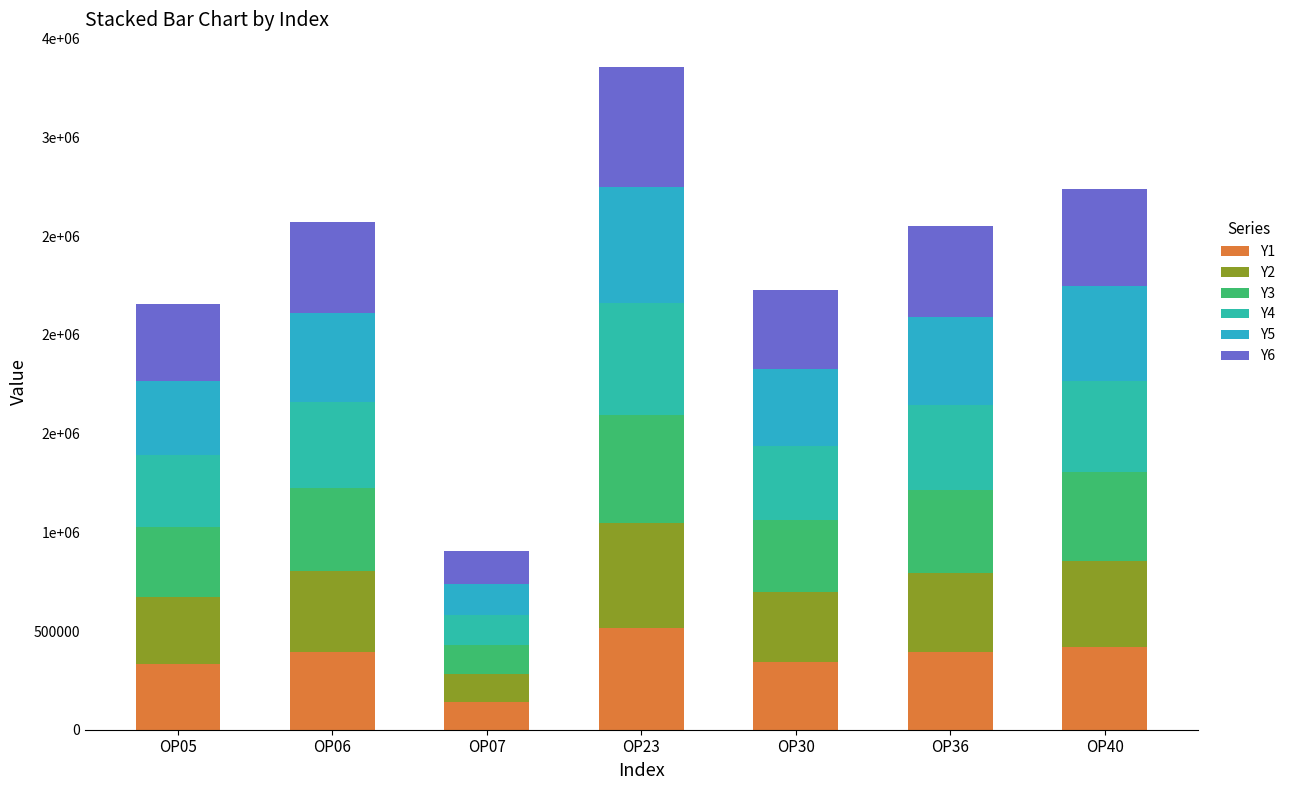

Are the bars horizontal?

No